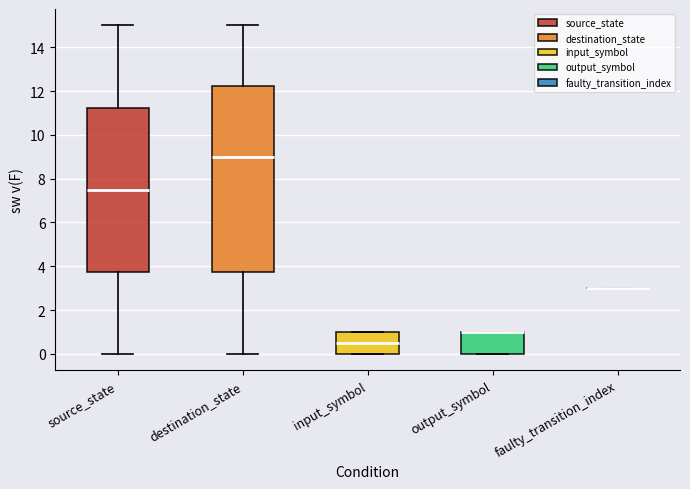

Reading left to right, read every box against the y-axis: the position of its median line, the range the box covers, and the ends of its whiskers. The values are not printed on the chart, so give them approximately, as read against the axis.

source_state: median 7.6, box 3.8 to 11.2, whiskers 0.0 to 15.0
destination_state: median 9.0, box 3.8 to 12.2, whiskers 0.0 to 15.0
input_symbol: median 0.6, box 0.0 to 1.0, whiskers 0.0 to 1.0
output_symbol: median 1.0 (drawn on the box's upper edge), box 0.0 to 1.0, whiskers 0.0 to 1.0
faulty_transition_index: box collapsed to a line at 3.0, whiskers 3.0 to 3.0